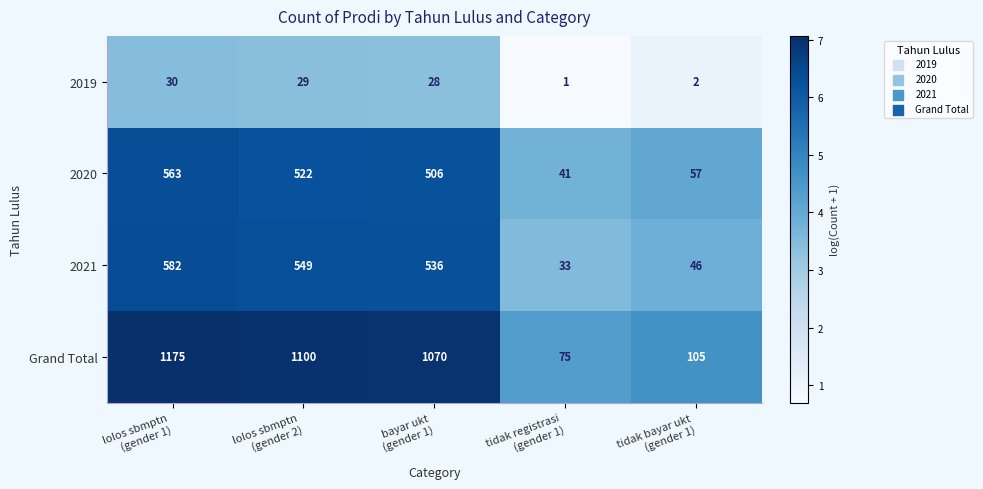

What is the difference between the second highest and minimum values in the Grand Total series?

1025